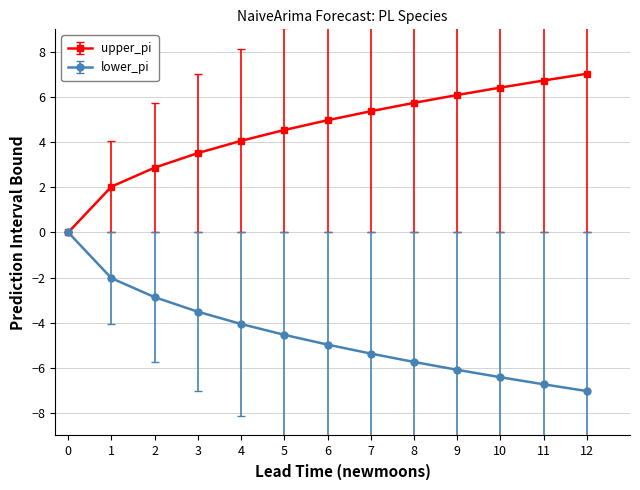

The lower_pi series shows 1.8 at 12. True or false?

False